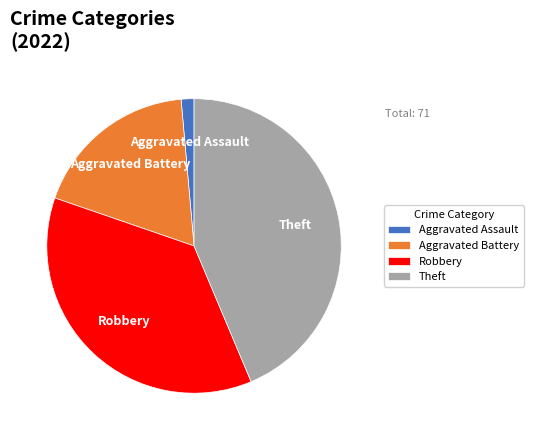

True or false: Robbery accounts for 37% of the total.

True